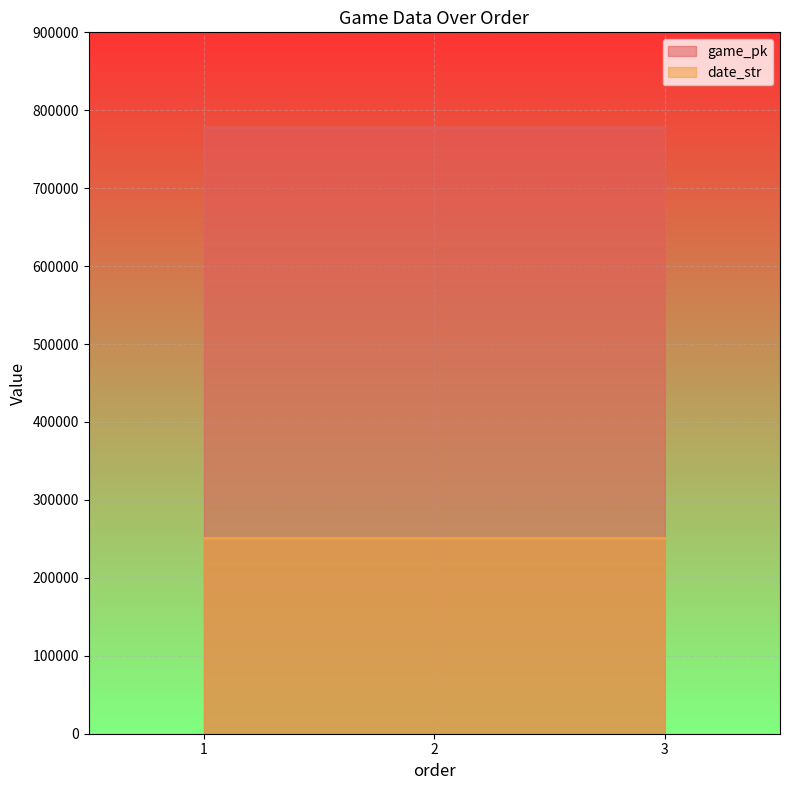

Which series changed the most between 2 and 3?

game_pk